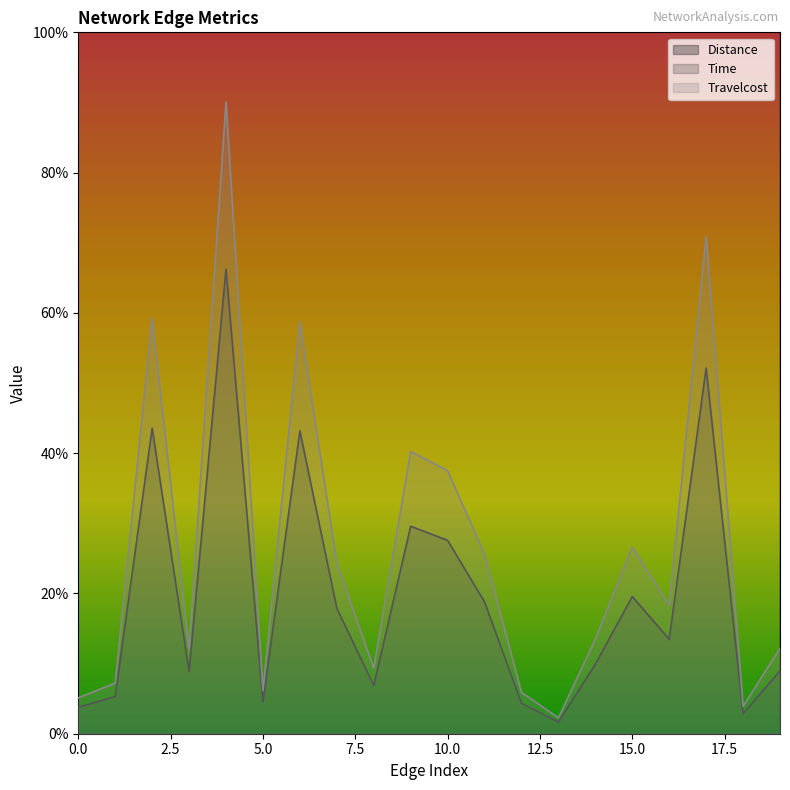

True or false: Distance and Time intersect in this chart.

False